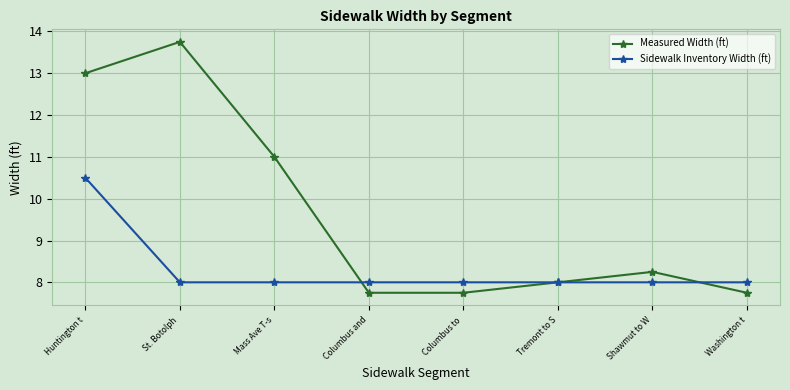

What is the average value of the Measured Width (ft) series?

9.7